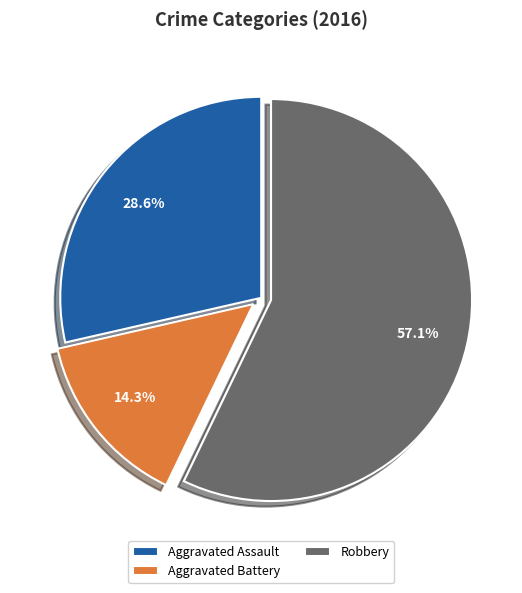

Which slice is the smallest?

Aggravated Battery